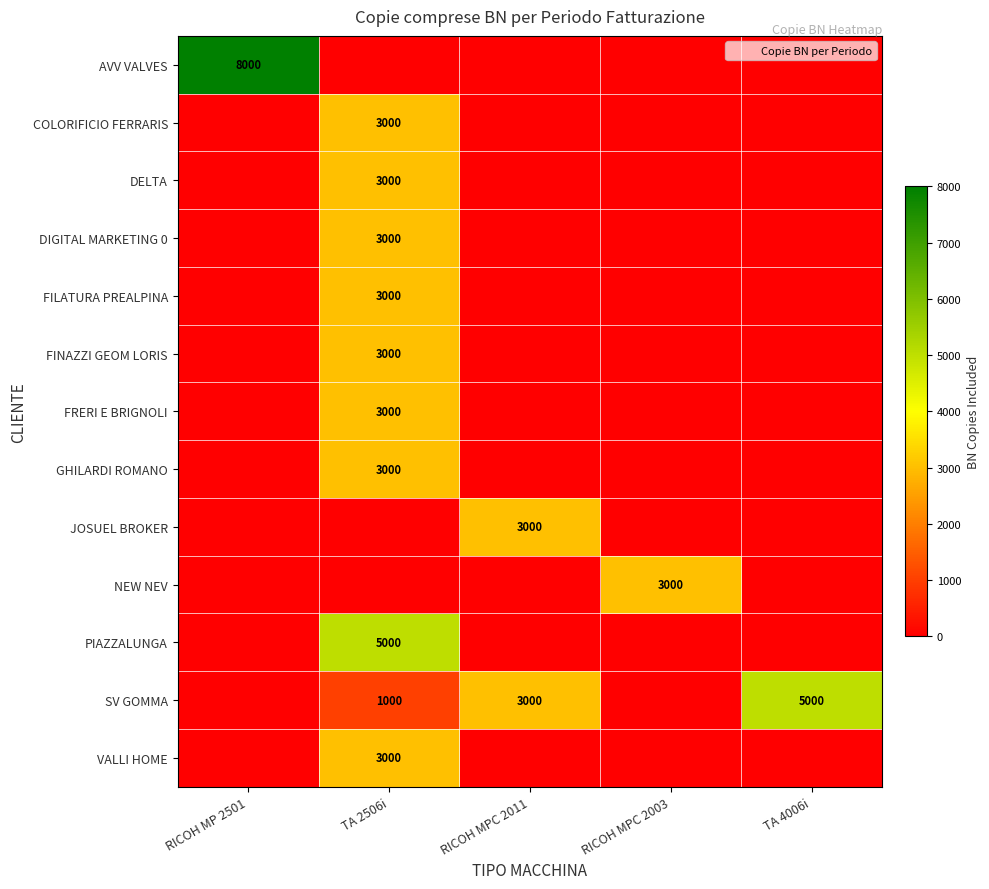

Is it true that COLORIFICIO FERRARIS equals 5140 at TA 2506i?

False